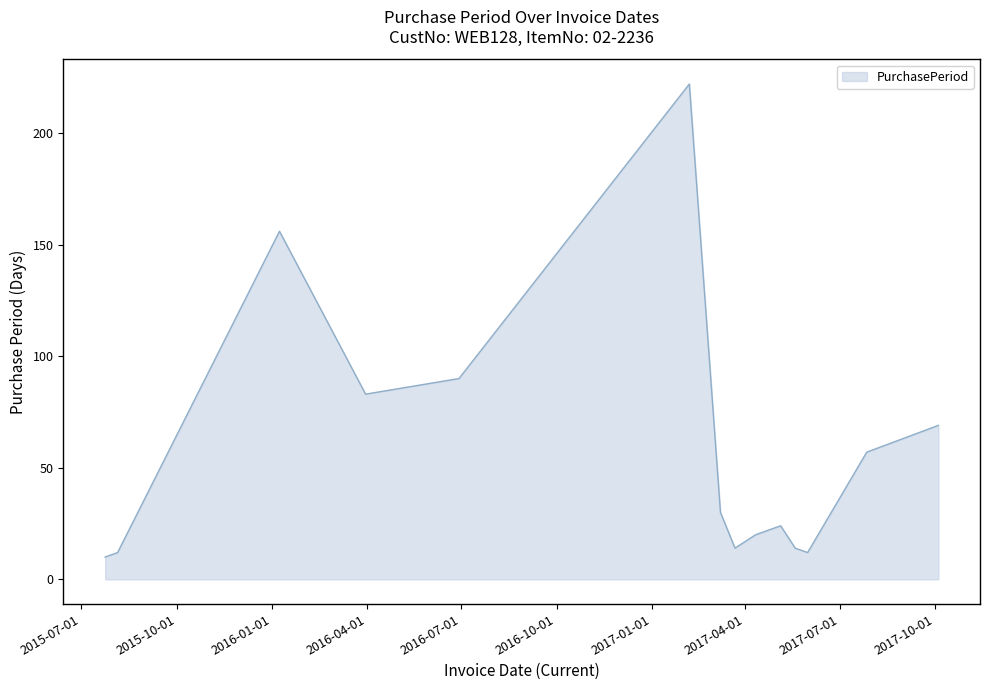

What is the minimum value shown in the chart?

10